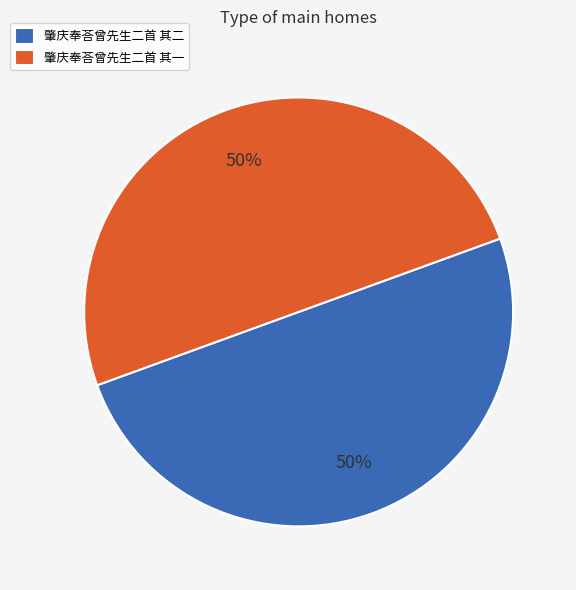

Approximately how many times larger is the value at 肇庆奉荅曾先生二首 其一 compared to 肇庆奉荅曾先生二首 其二?

1.0